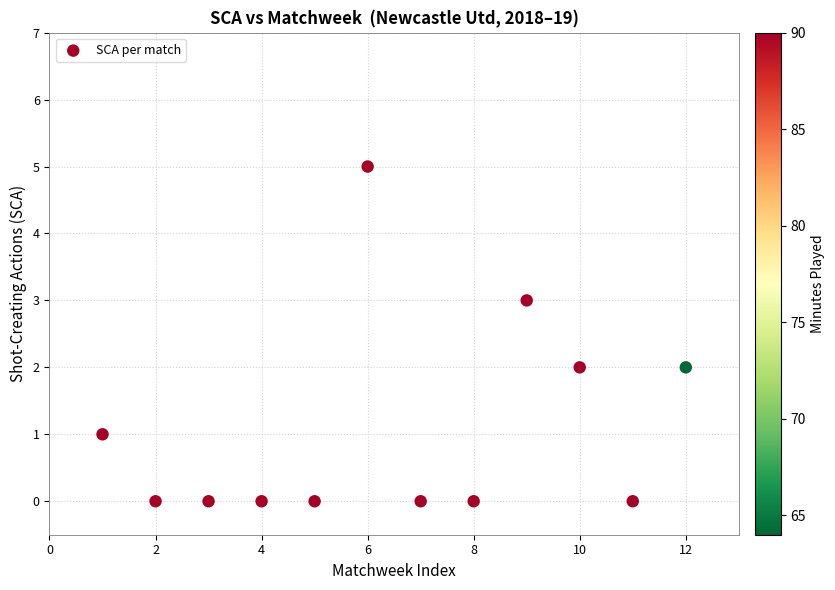

What is the range of X values (max minus min)?

11